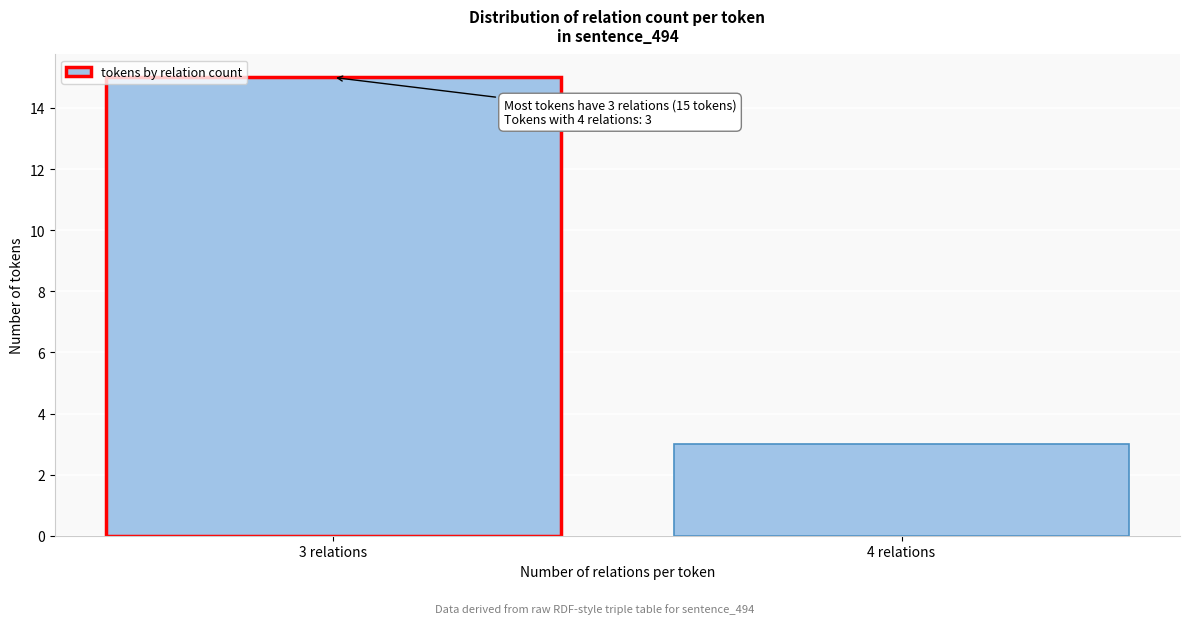

Reading right to left, transcribe all the data shown in this chart.

3	15